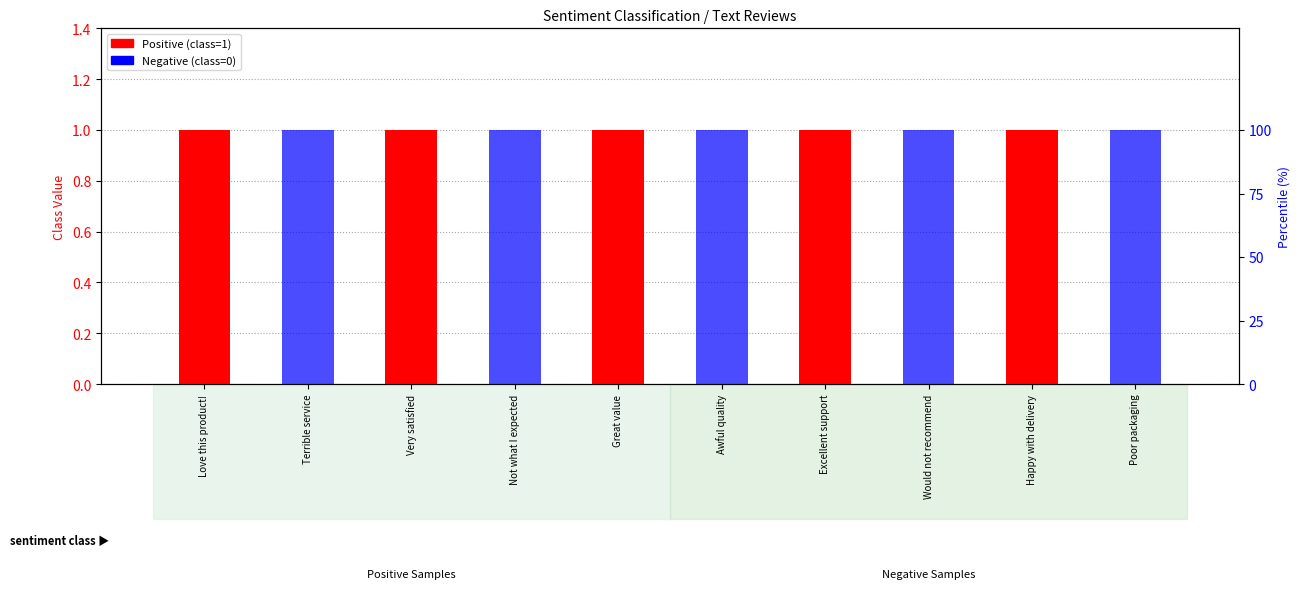

Rank the series at Poor packaging from highest to lowest value.

Negative (class=0), Positive (class=1)